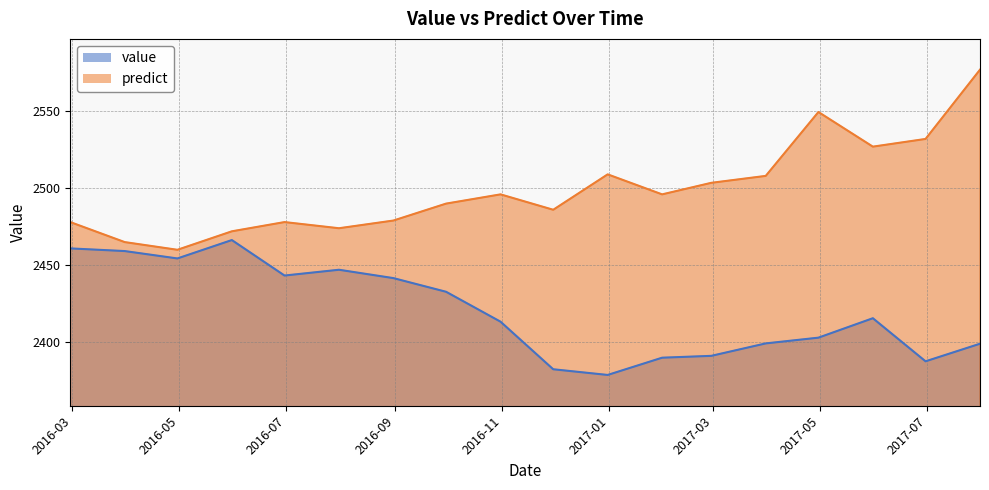

Between 2016-02-29 and 2017-06-30, which is larger?

2016-02-29